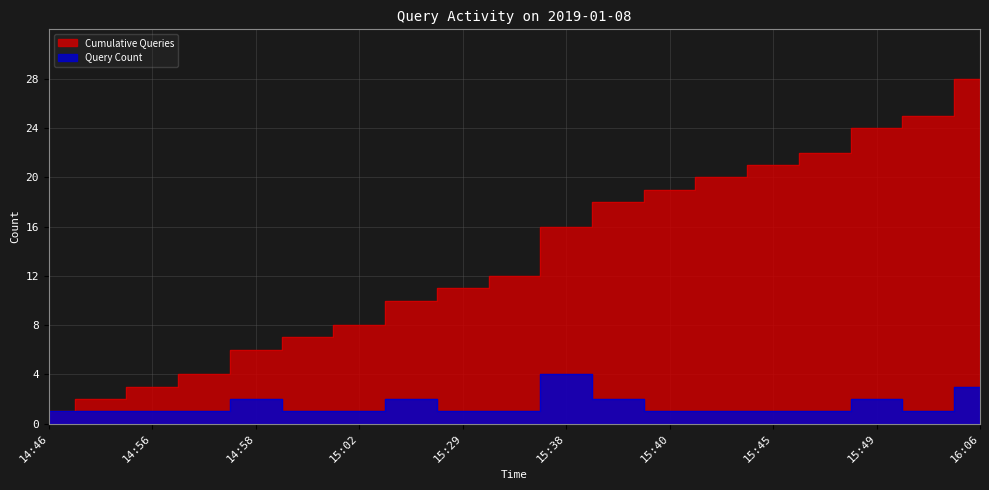

List the labels in order of Query Count value, largest first.

15:38, 16:06, 14:58, 15:26, 15:39, 15:49, 14:46, 14:51, 14:56, 14:57, 14:59, 15:02, 15:29, 15:37, 15:40, 15:44, 15:45, 15:48, 15:58